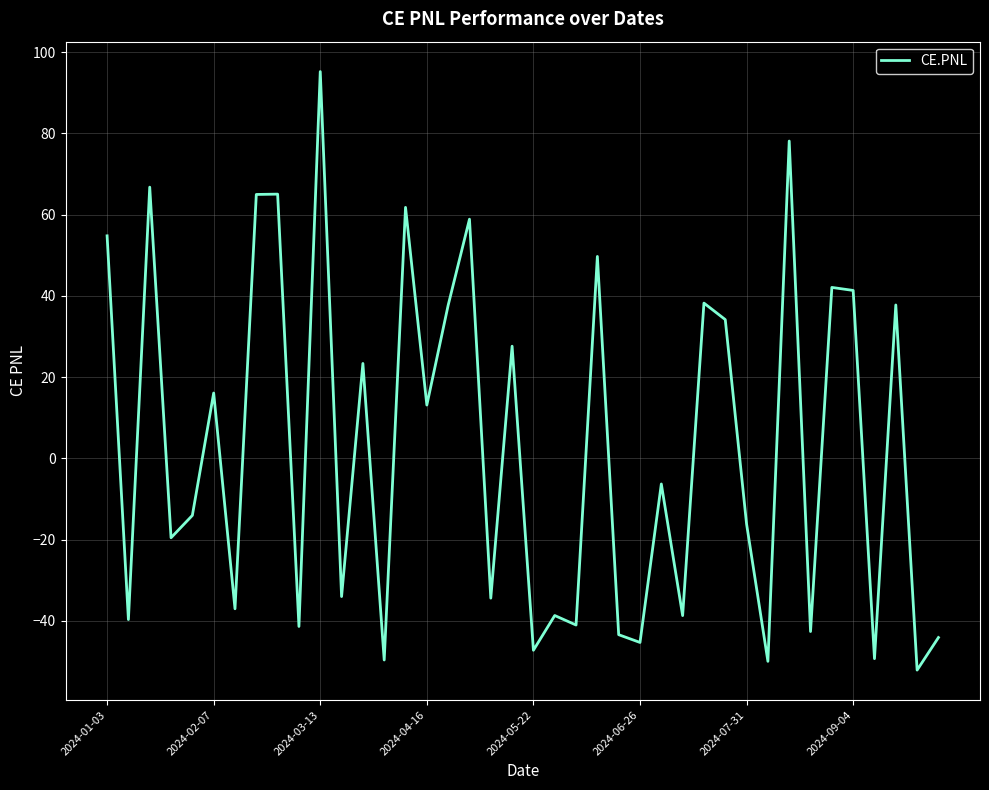

What is the greatest value displayed?

95.2